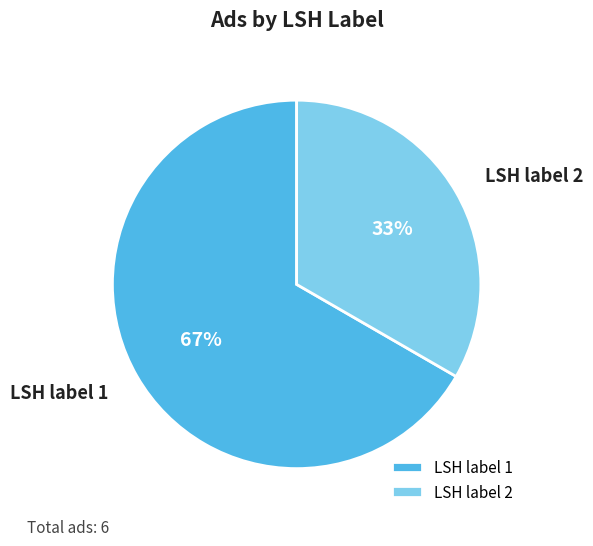

Rank the categories by value from lowest to highest.

LSH label 2, LSH label 1